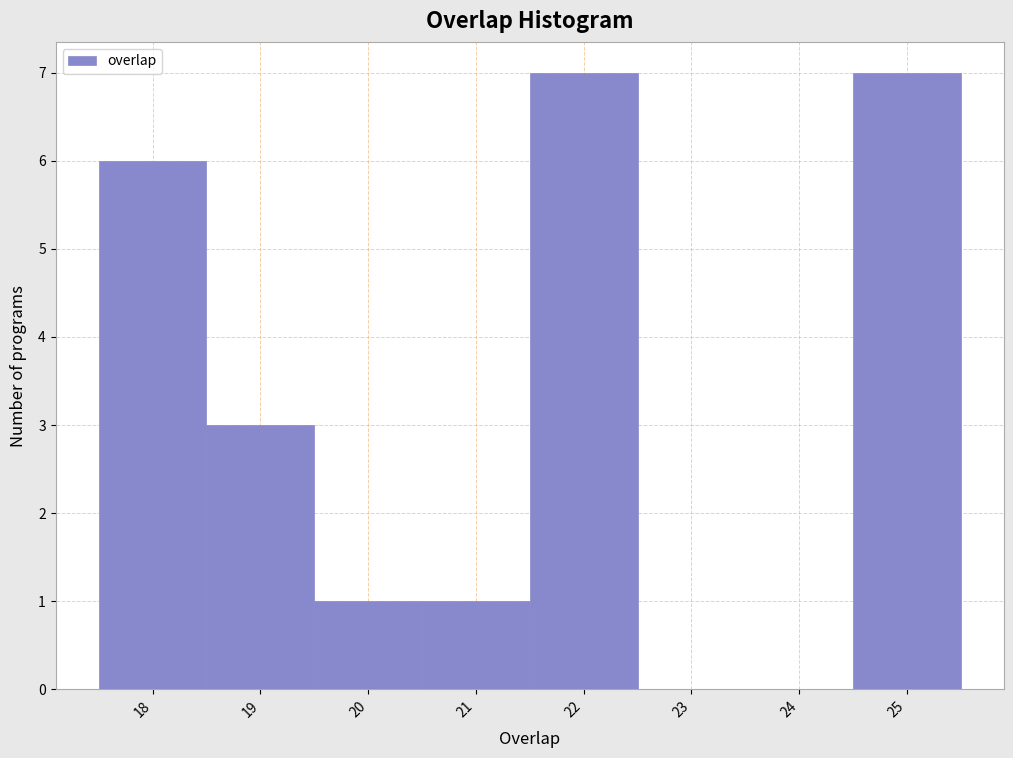

Reading left to right, transcribe this chart: for each bar, give the range it covers on the x-axis and its height. The values are not printed on the chart, so give them approximately, as read against the axis.

17.5 to 18.5: 6
18.5 to 19.5: 3
19.5 to 20.5: 1
20.5 to 21.5: 1
21.5 to 22.5: 7
22.5 to 23.5: 0
23.5 to 24.5: 0
24.5 to 25.5: 7